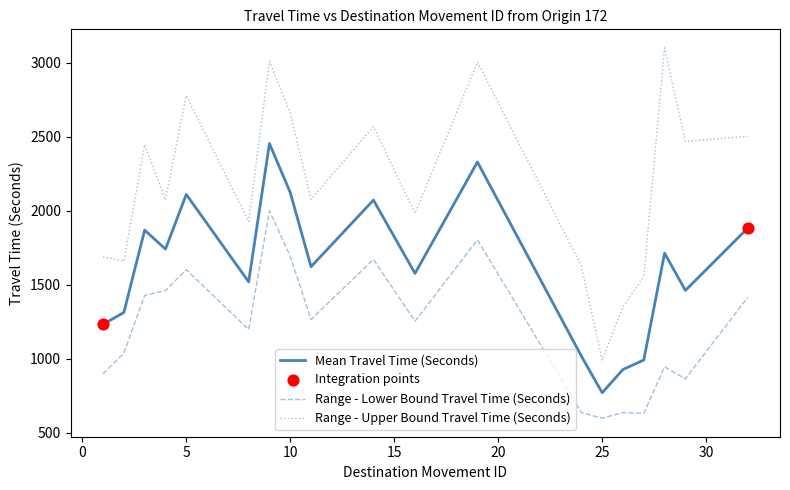

Which series has the widest spread of values?

Range - Upper Bound Travel Time (Seconds)